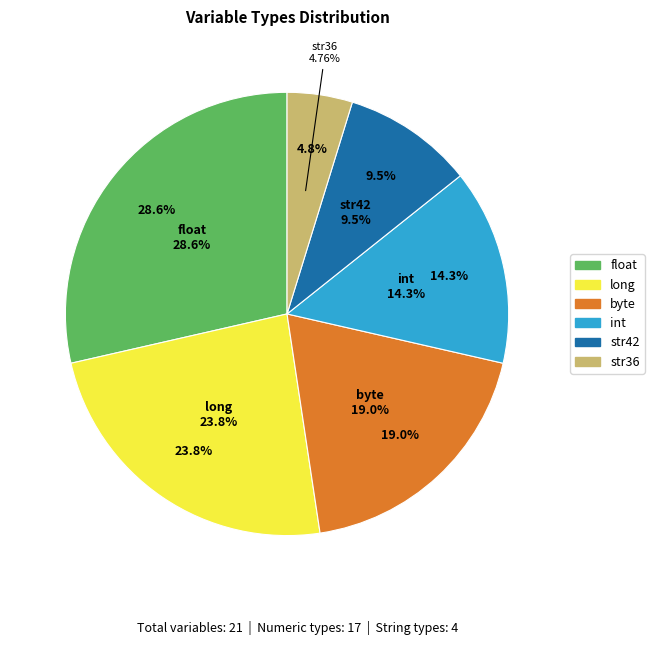

What percentage is the str36 slice, to the nearest percent?

5%